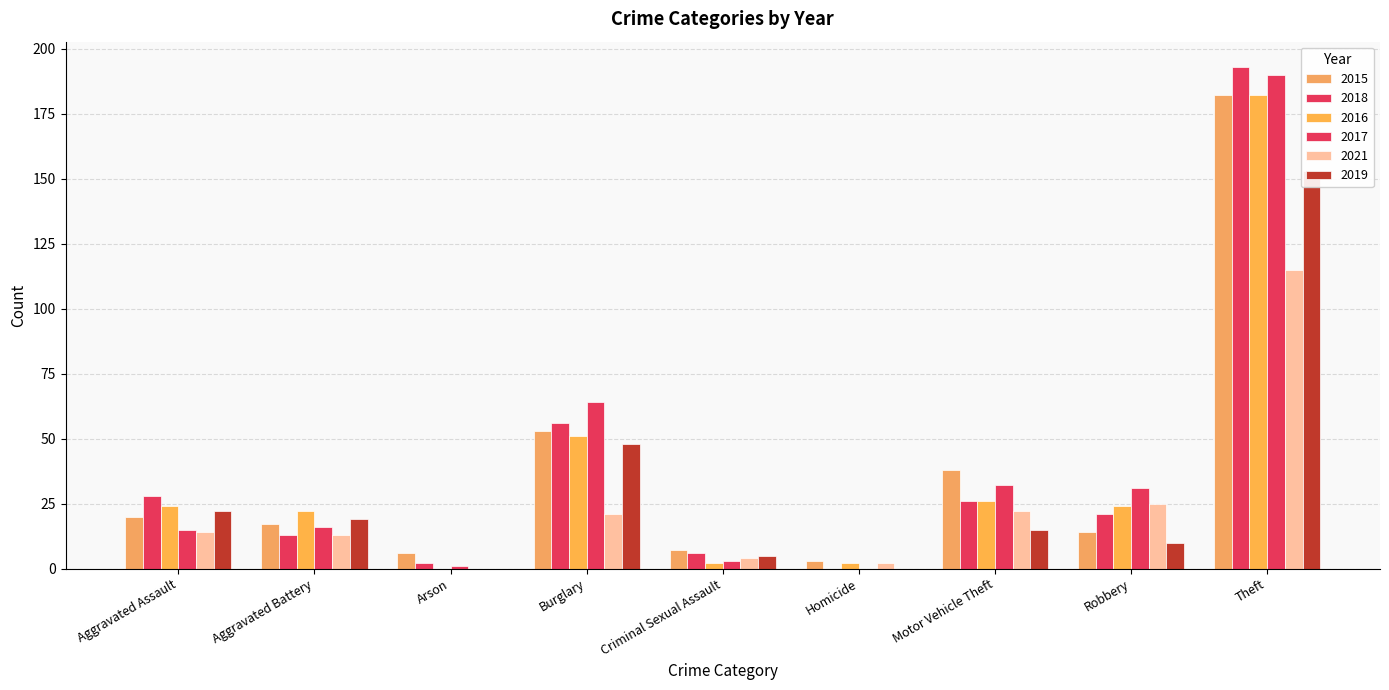

True or false: 2016 has a value of 84 at Burglary.

False